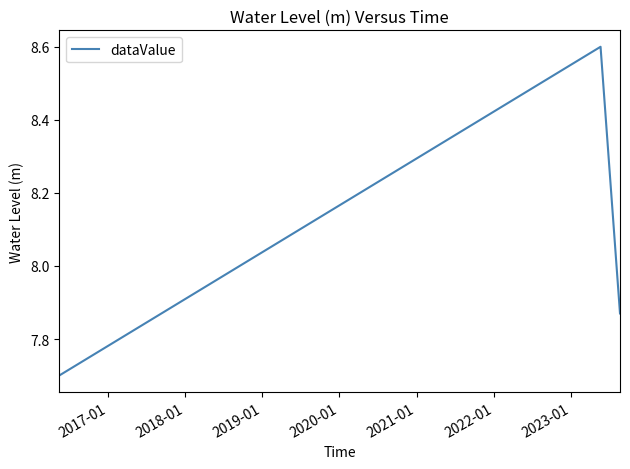

What is the sum of all values?

24.2